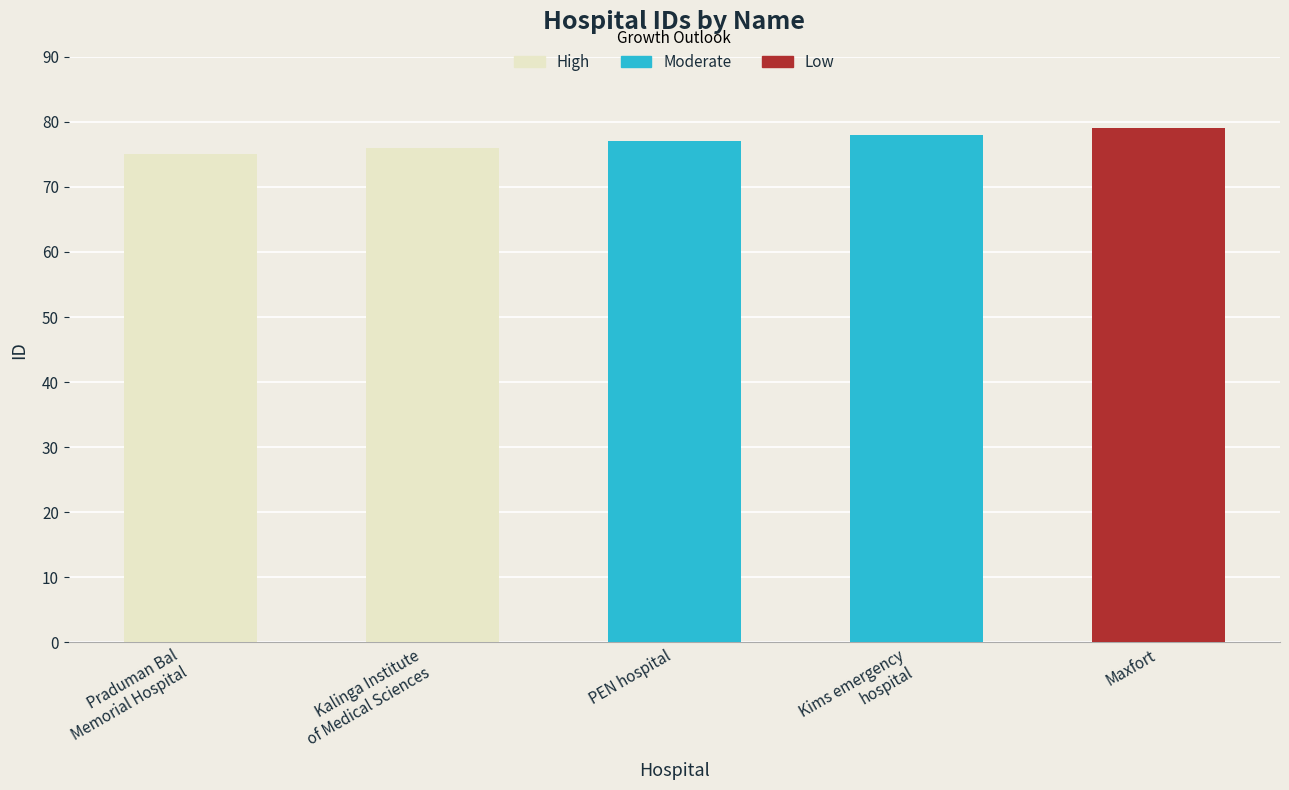

Count the values in the range 76 to 78.

3